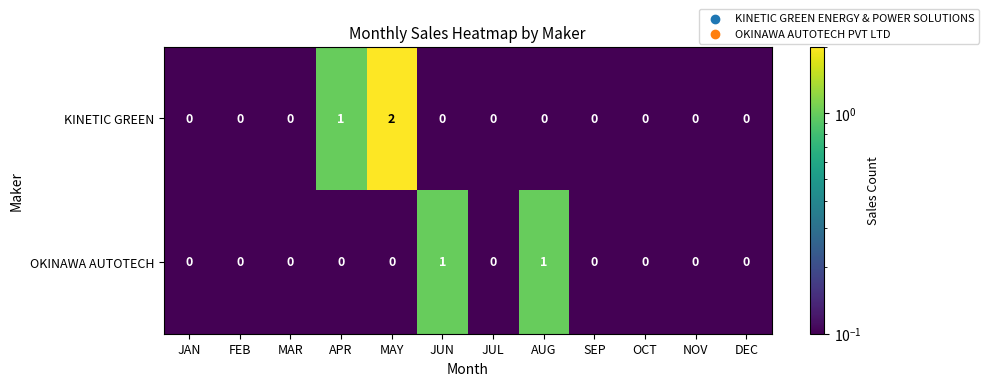

True or false: OKINAWA AUTOTECH has a value of -1 at DEC.

False